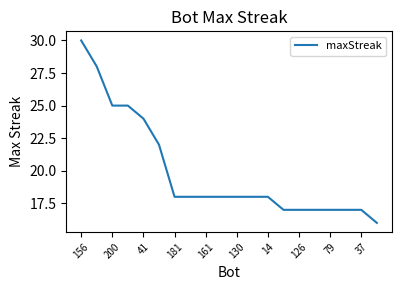

What is the smallest value displayed?

16